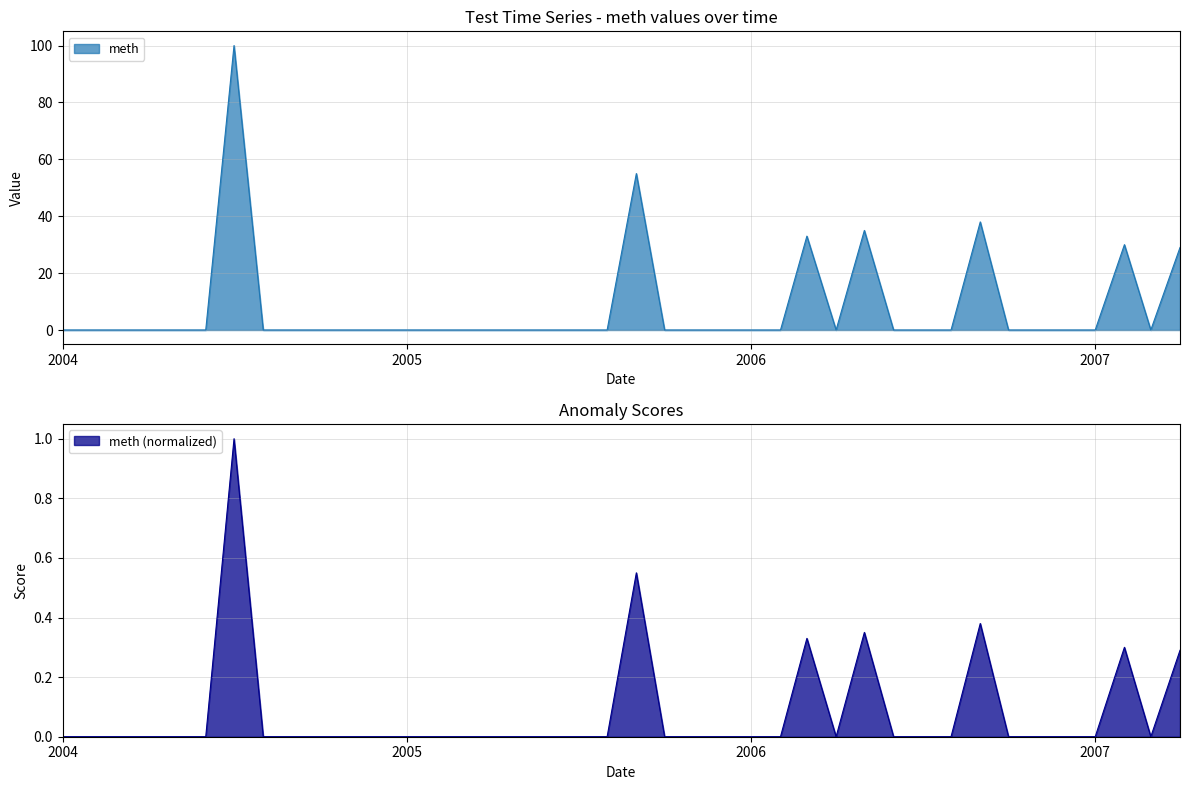

Which has a higher value, 2006-06-01 or 2006-10-01?

2006-06-01